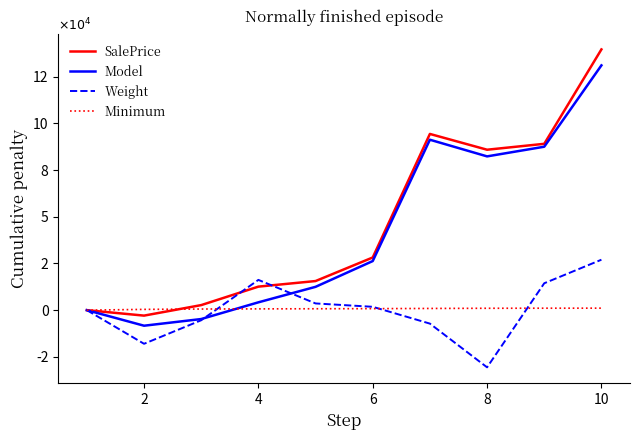

At which label does Minimum reach its peak?

10